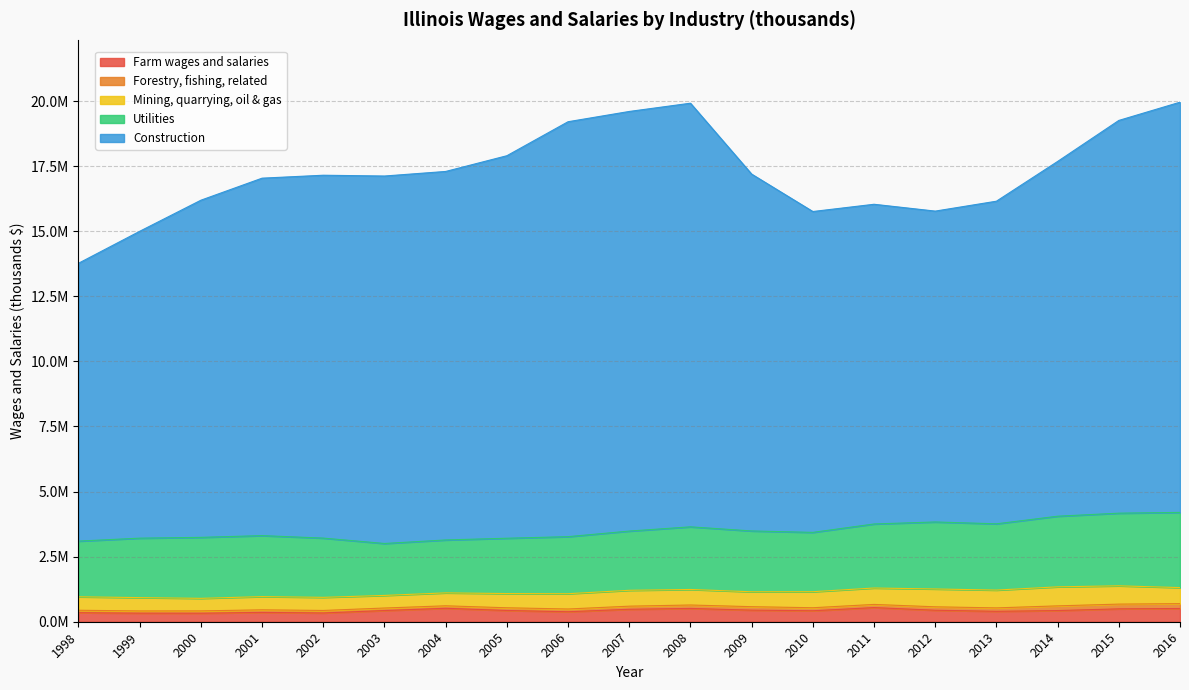

What is the minimum value for Utilities?

1995225